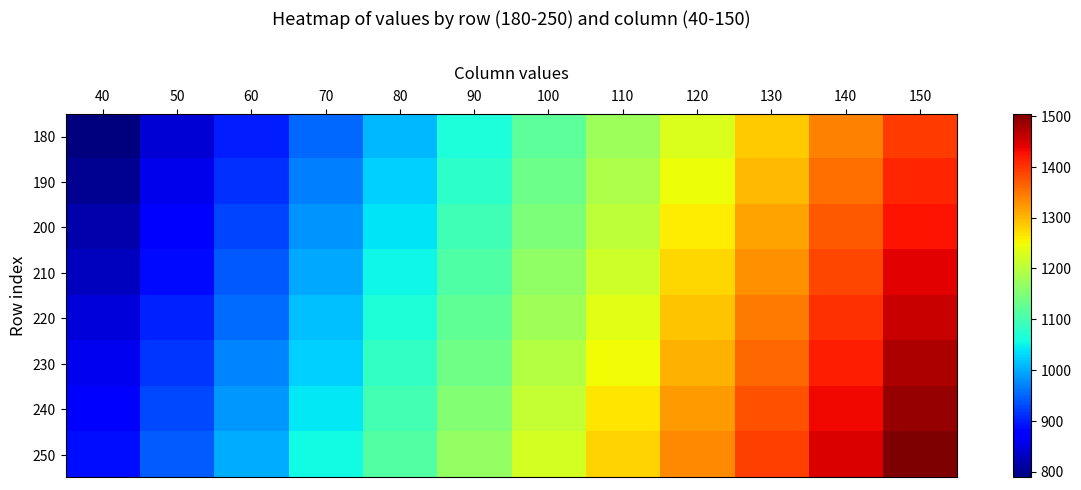

What is the smallest value displayed?

788.4